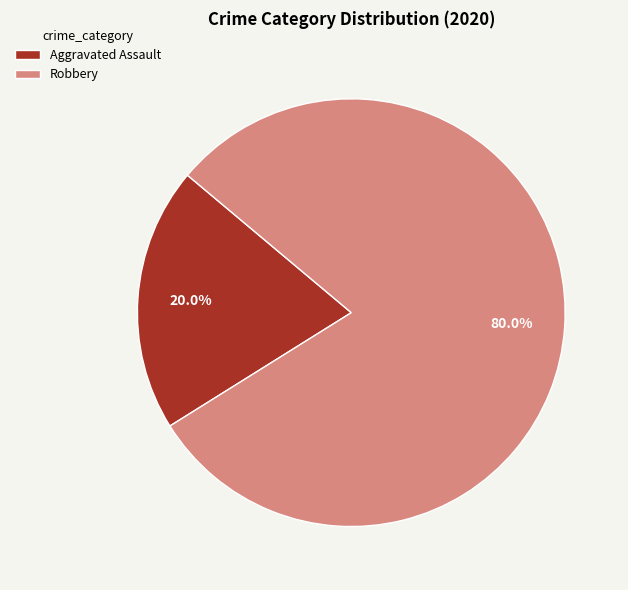

Rank the categories by value from lowest to highest.

Aggravated Assault, Robbery